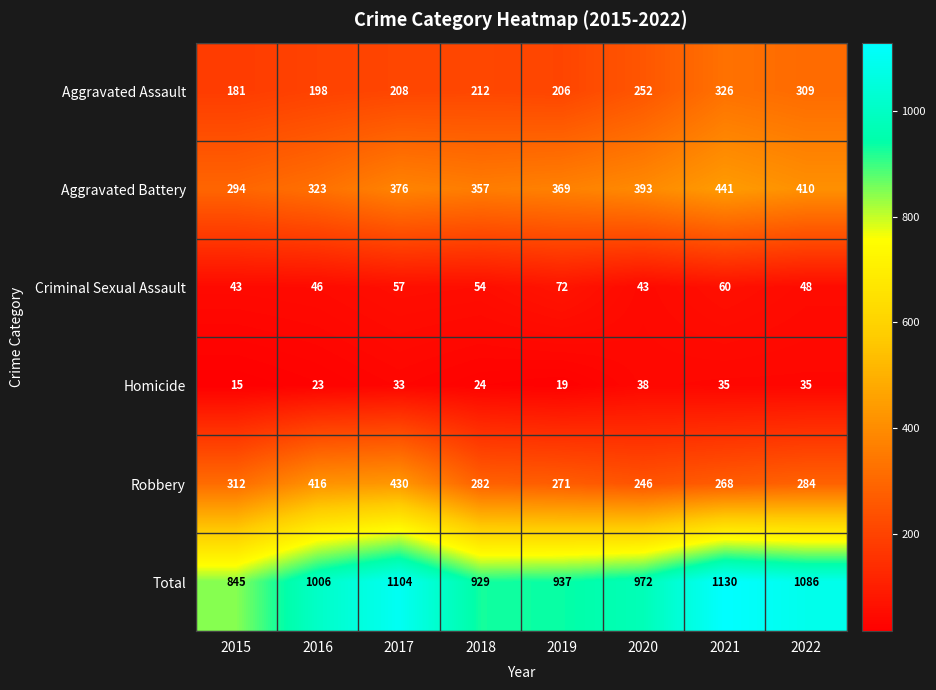

At which category is the sum across all series the highest?

2021